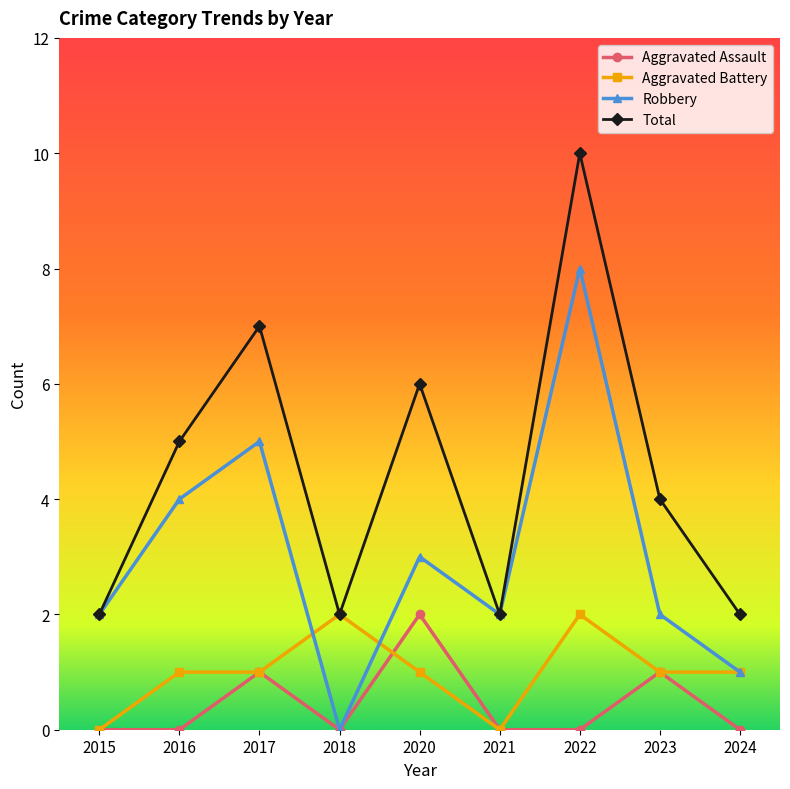

The value of Robbery at 2018 is -5. True or false?

False